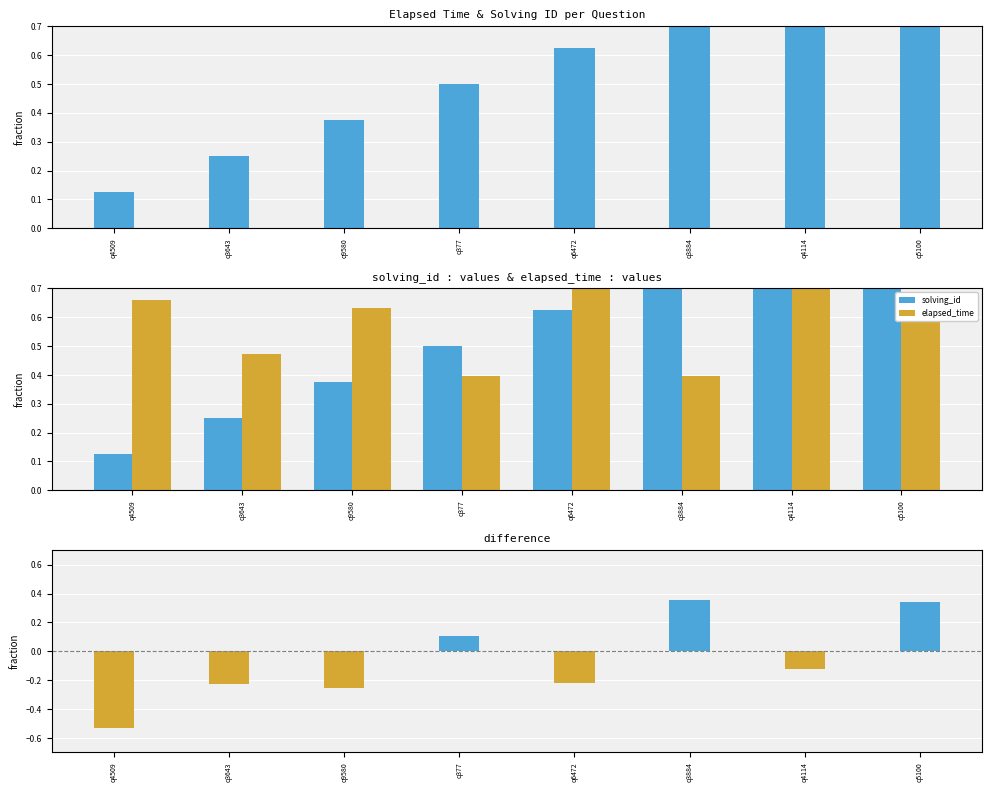

What is the label of the 5th bar from the right?

q377